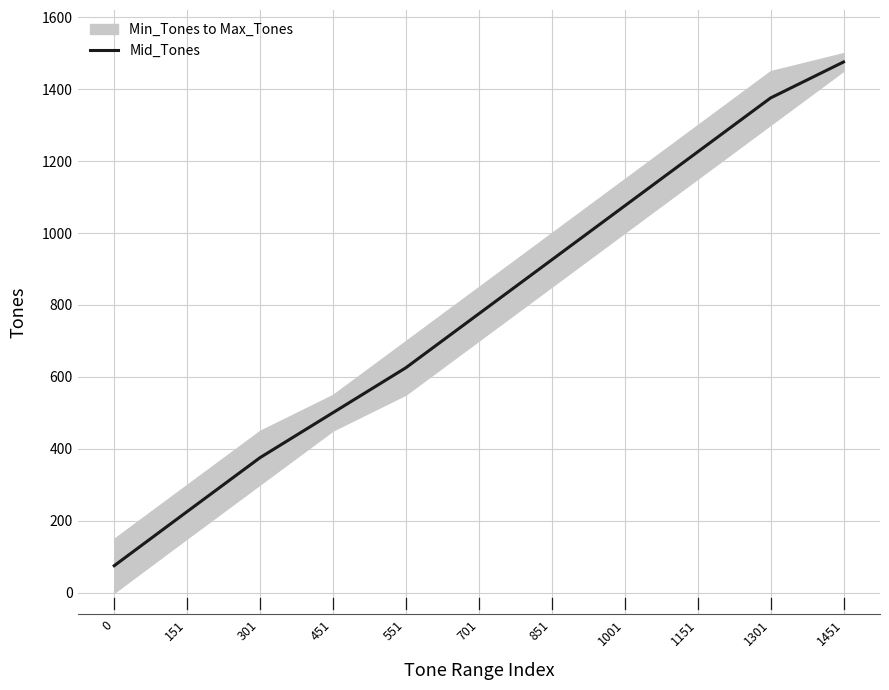

What is the maximum value shown in the chart?

1475.5